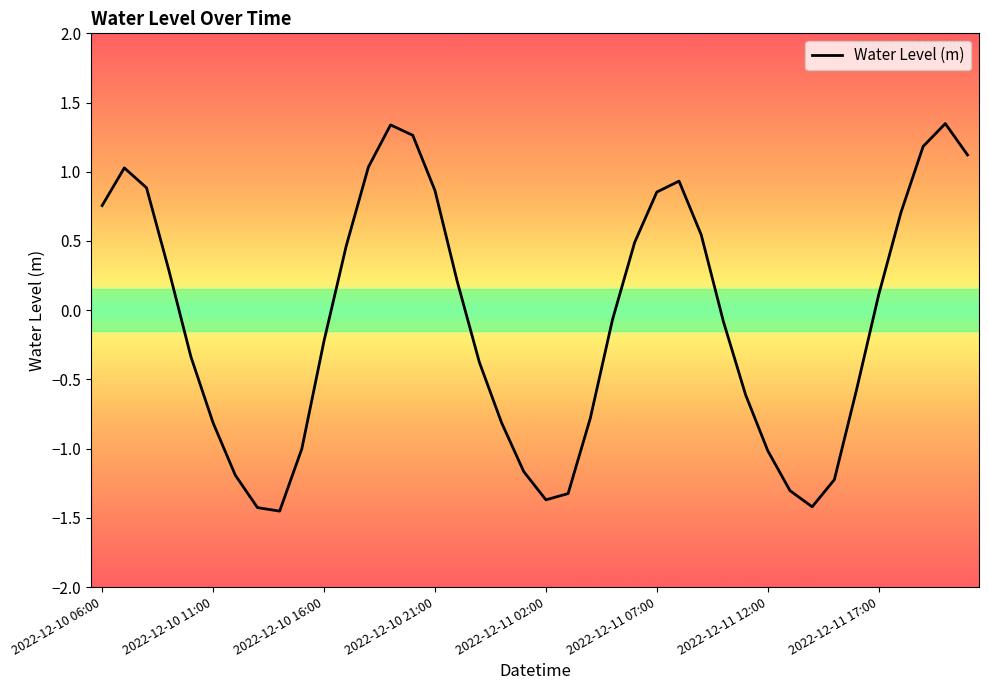

What is the difference between the second highest and second lowest values?

2.8